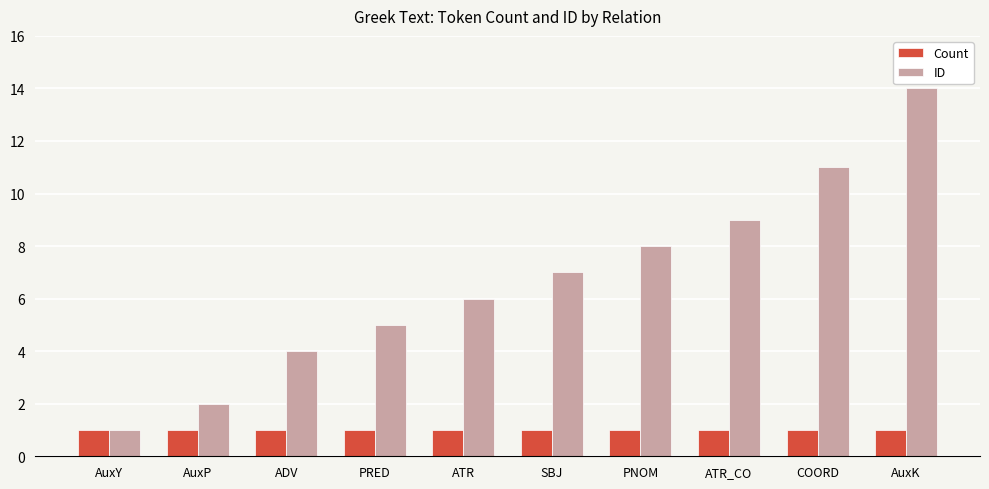

Rank the series by their average value, from highest to lowest.

ID, Count